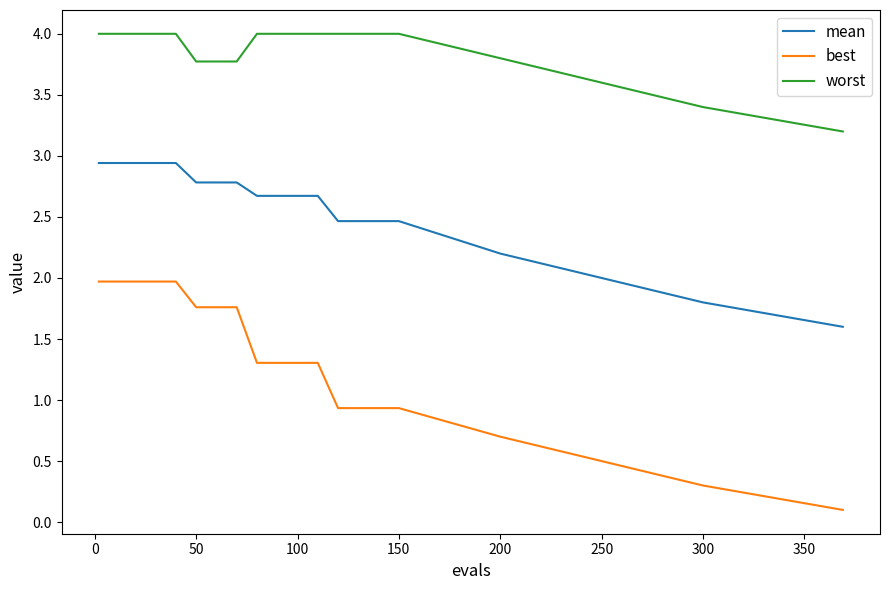

List the series in order of their overall mean, lowest first.

best, mean, worst